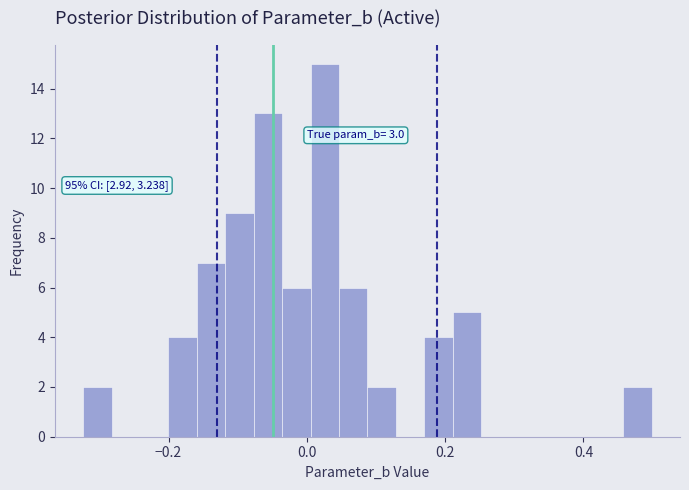

Around what value on the x-axis is the tallest bar? Give the approximate position of its centre, as read against the axis.

0.02